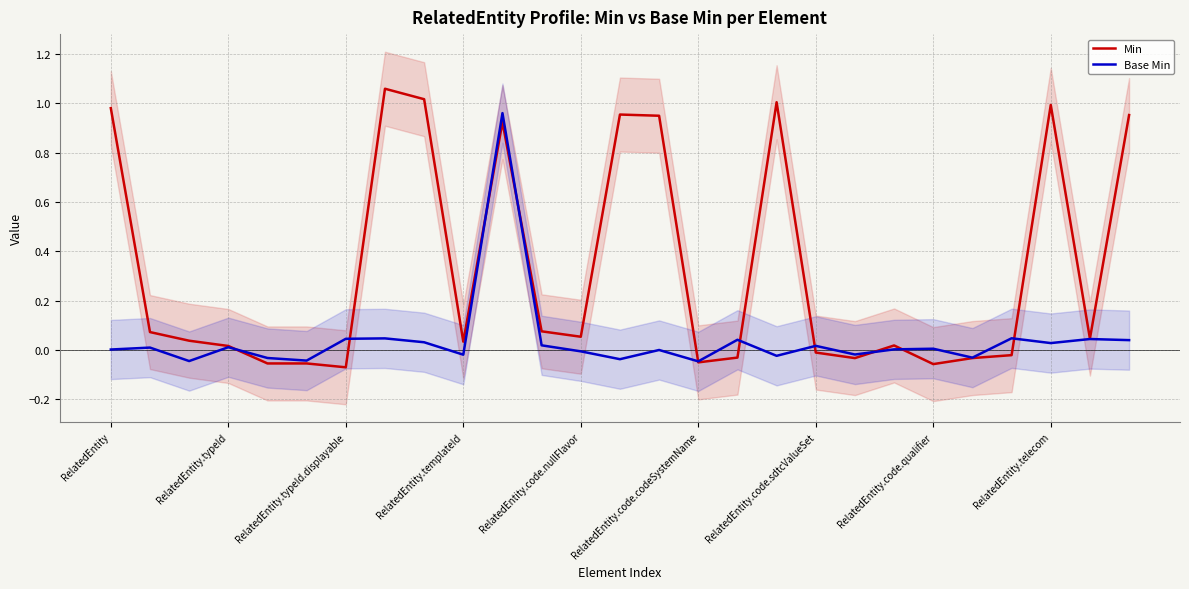

What is the sum of all Base Min values?

1.0